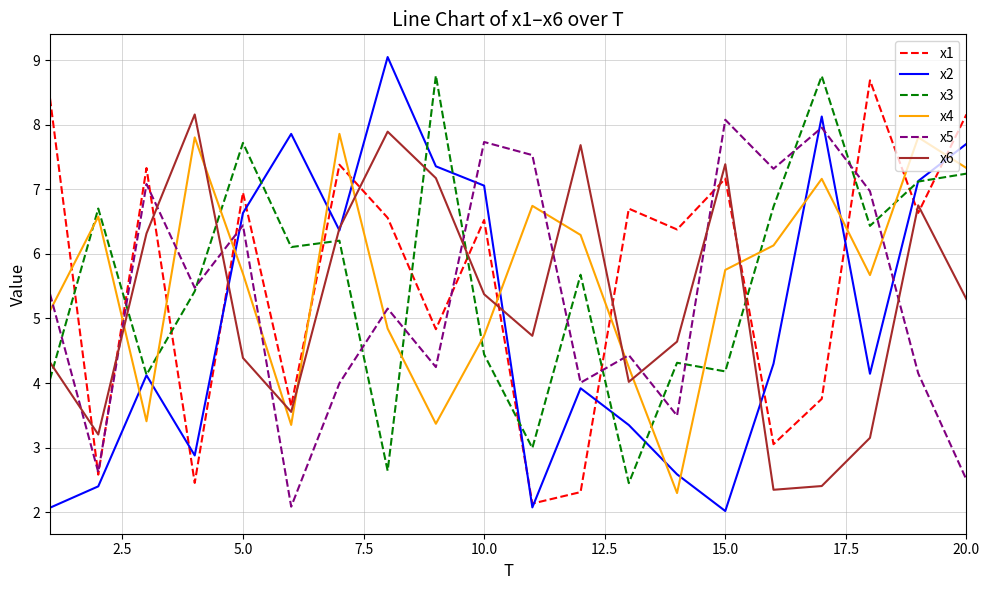

After their last crossing, which series has the higher values: x4 or x2?

x2